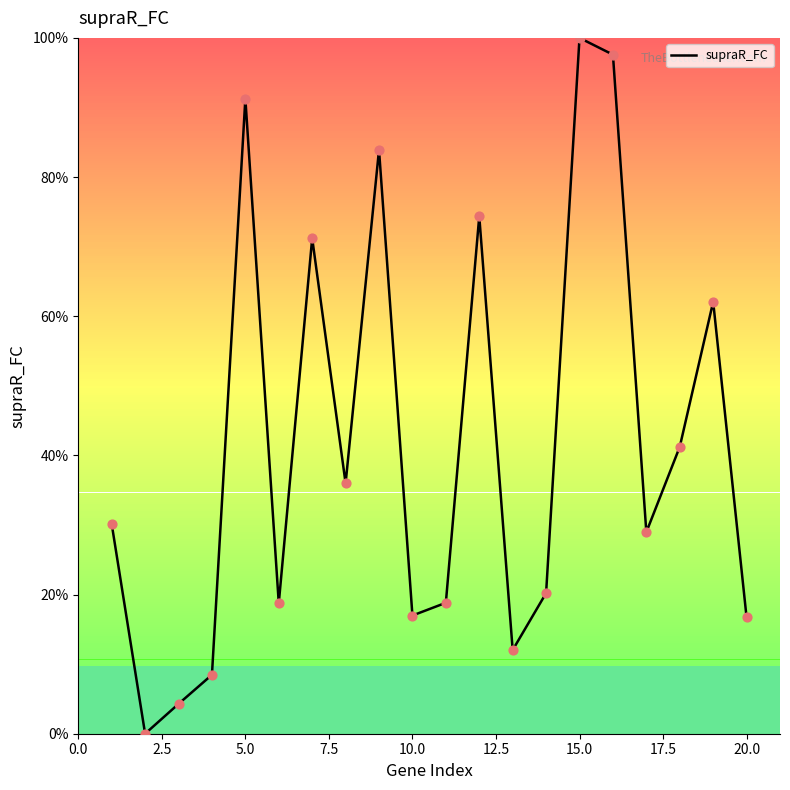

What is the difference between the maximum and minimum values?

100.0